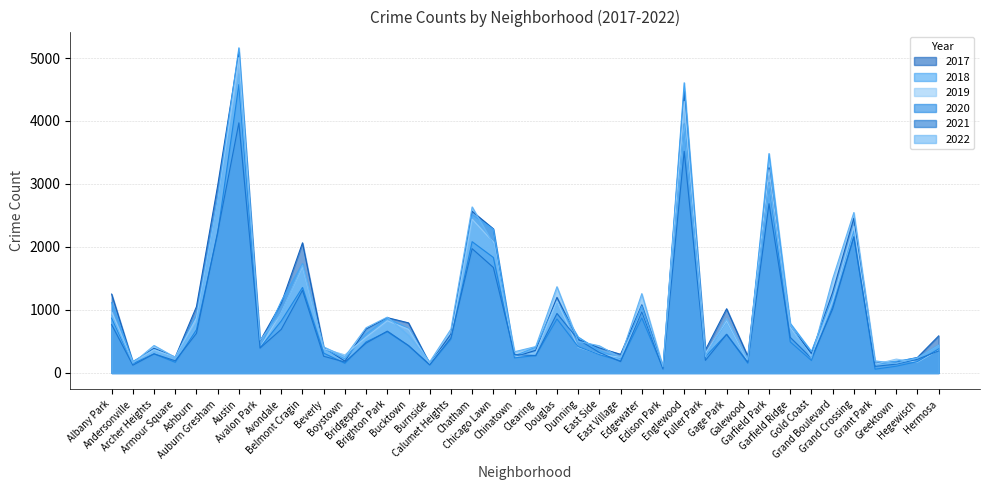

At which category does 2017 reach its first local peak?

Archer Heights